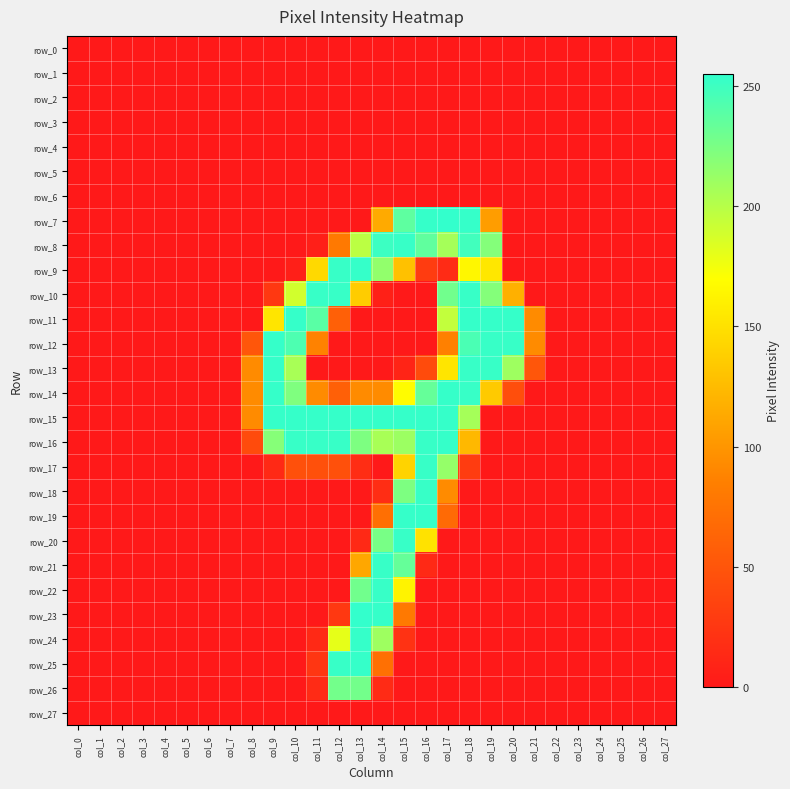

Where is row_21 nearest to the value 126?

col_13